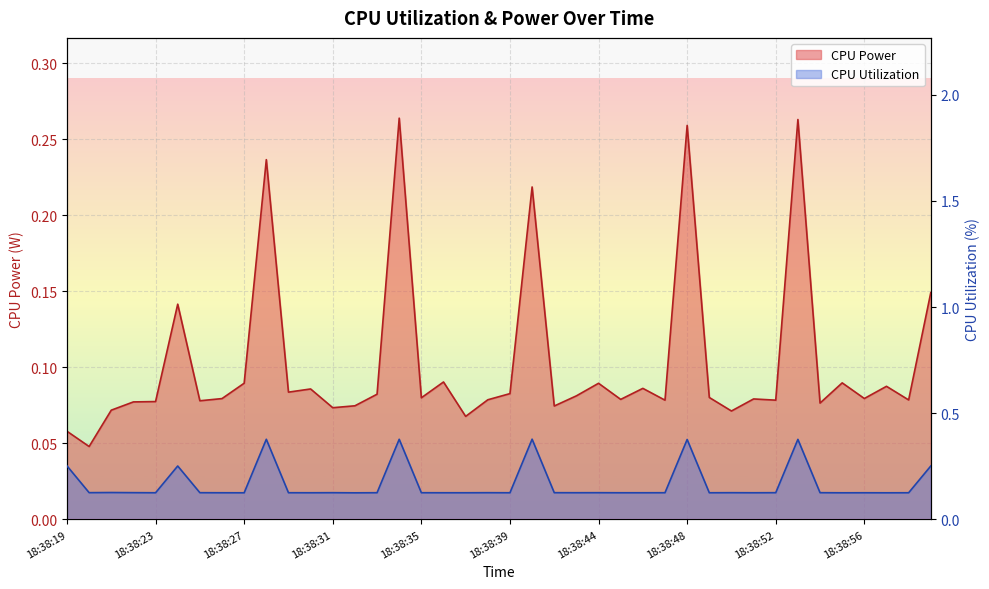

Between 18:38:40 and 18:38:50, which is larger?

18:38:40